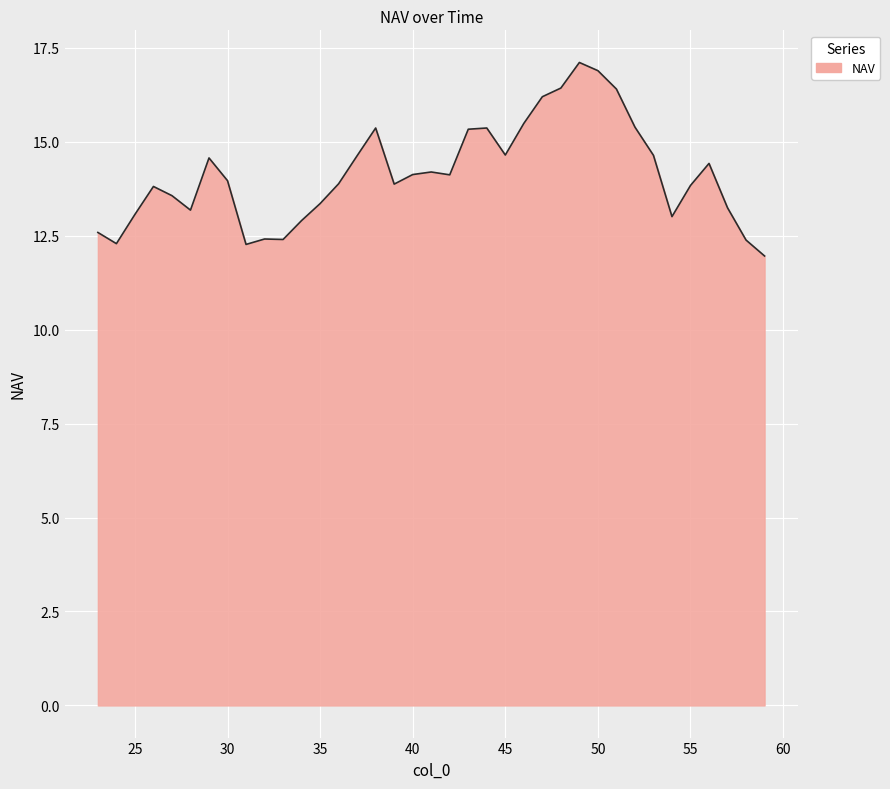

What is the difference between the maximum and minimum values?

5.1